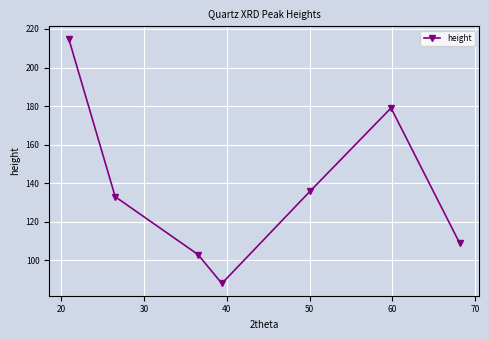

How many points are higher than both their immediate neighbors (excluding endpoints)?

1